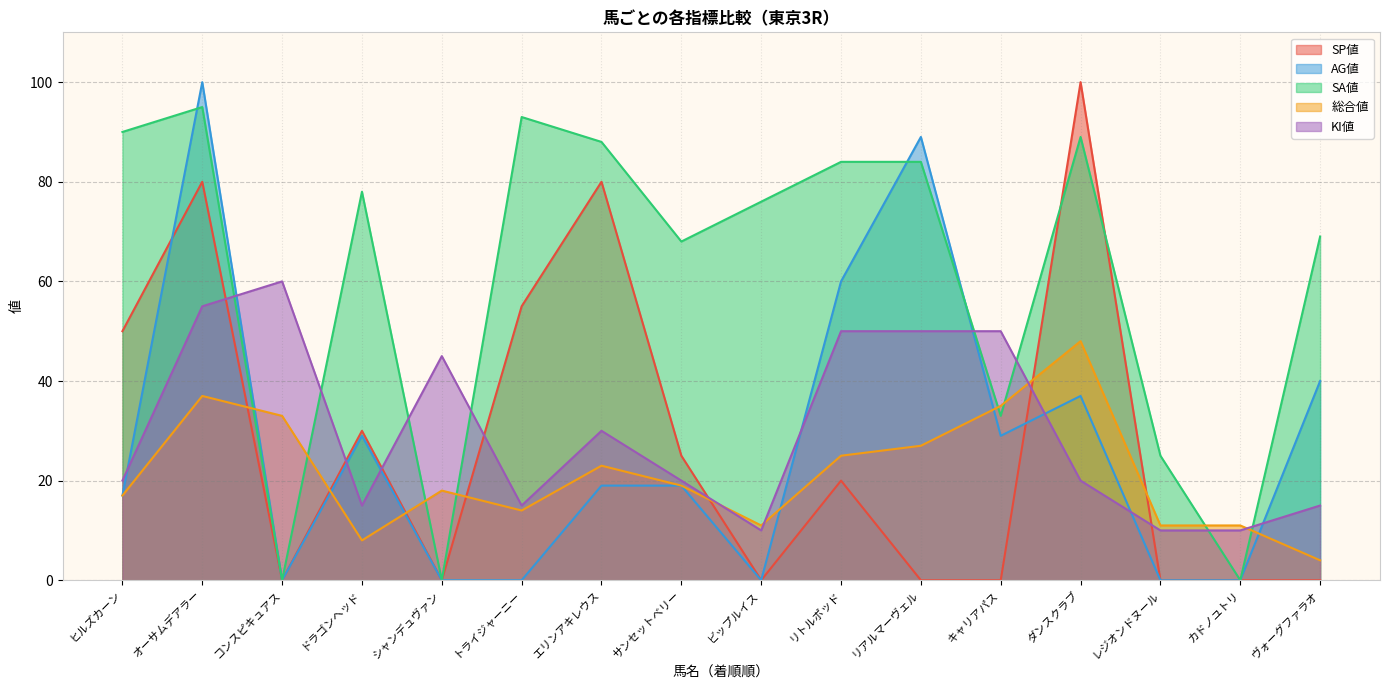

What is the difference between the second highest and minimum values in the SA値 series?

93